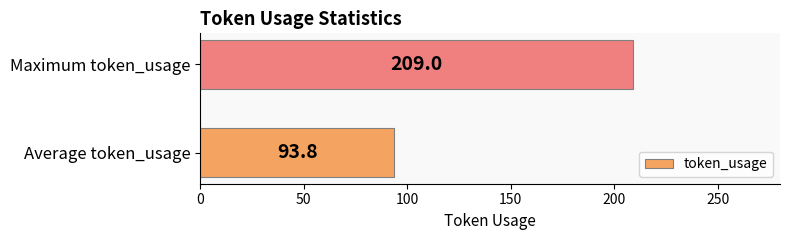

What is the approximate value at Average token_usage?

93.8